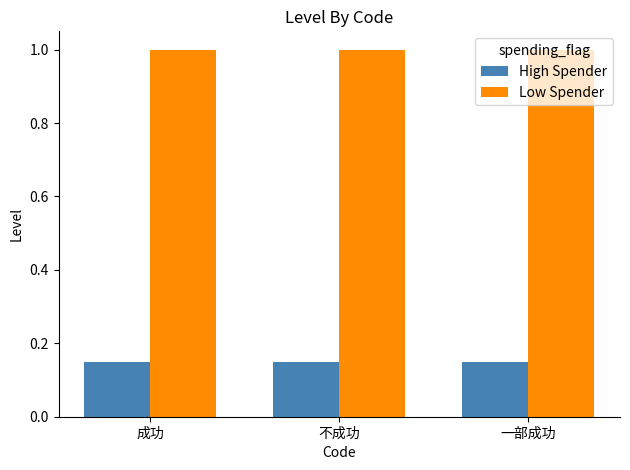

True or false: Low Spender has a value of 1.0 at 不成功.

True